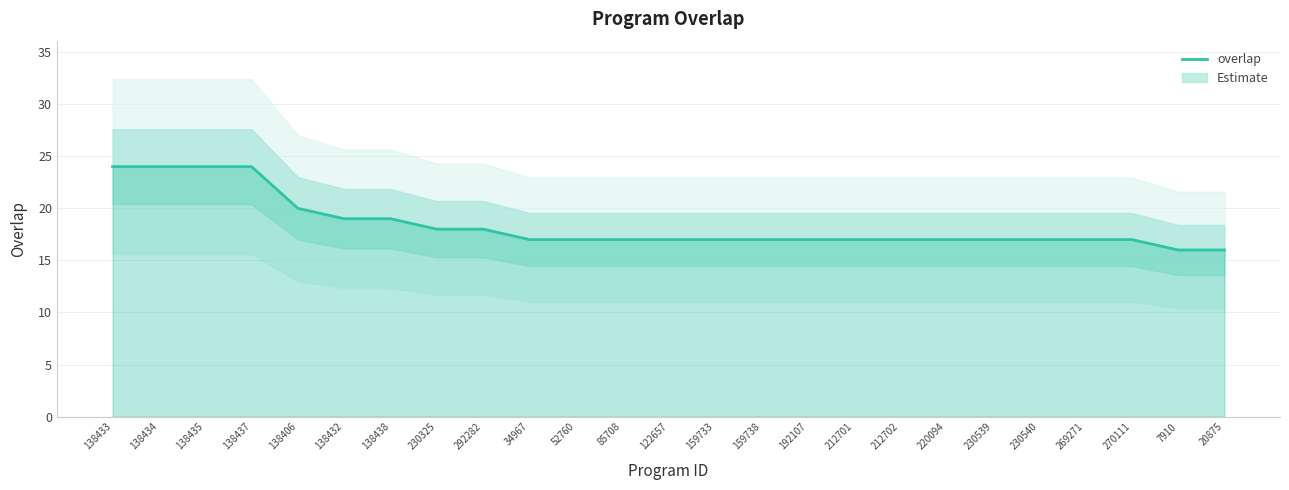

What is the difference between the values at 138432 and 192107?

2